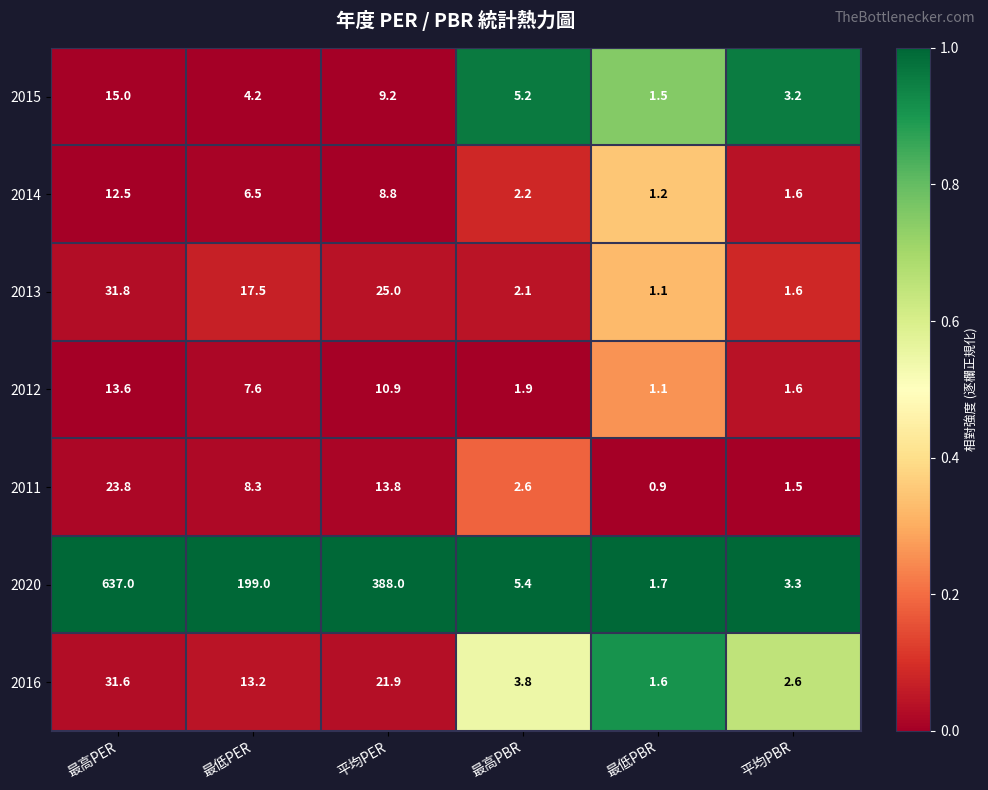

List the series in order of their peak value, highest first.

2020, 2013, 2016, 2011, 2015, 2012, 2014